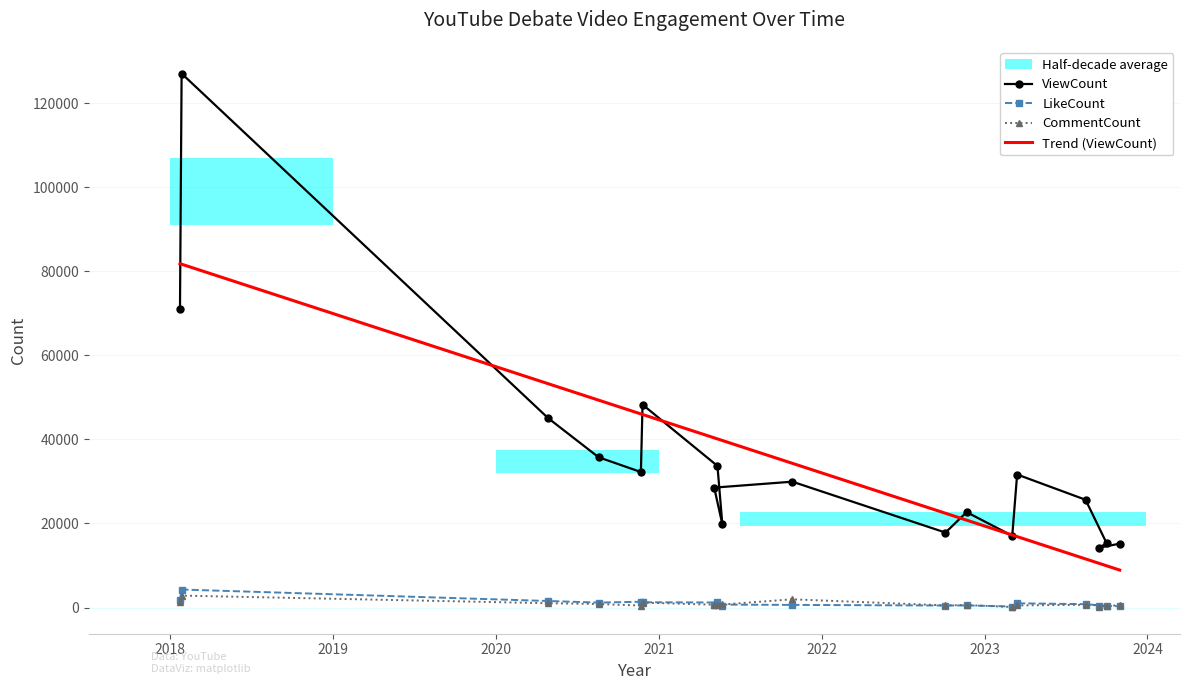

True or false: LikeCount has more than 1 points higher than both neighbors.

True